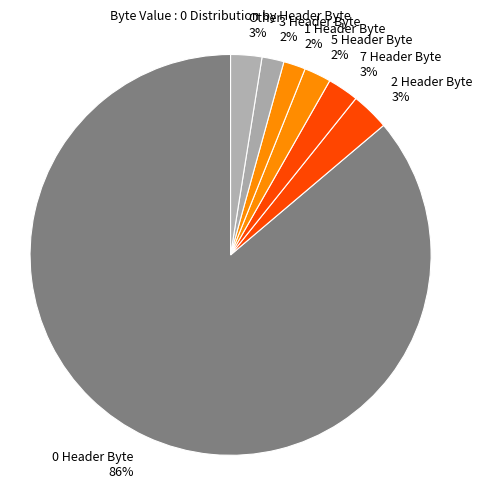

To the nearest percent, what percentage of the pie is 1 Header Byte 2%?

2%